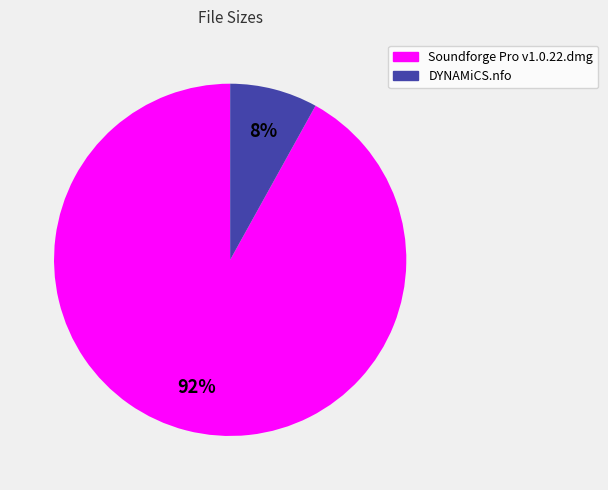

To the nearest percent, what portion does DYNAMiCS.nfo represent?

8%